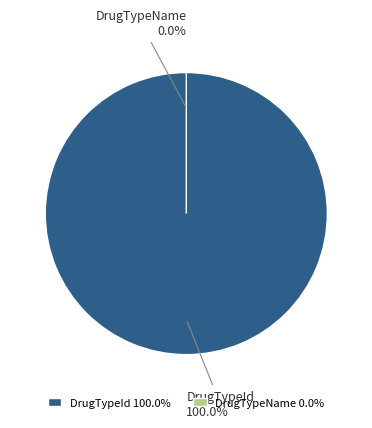

The DrugTypeId slice represents 100% of the pie. True or false?

True